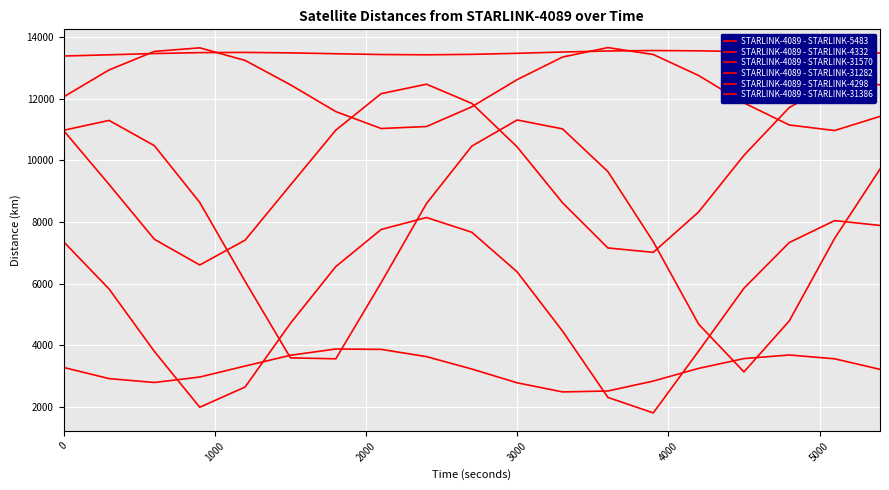

How many interior local valleys does the STARLINK-4089 - STARLINK-4298 series have?

2